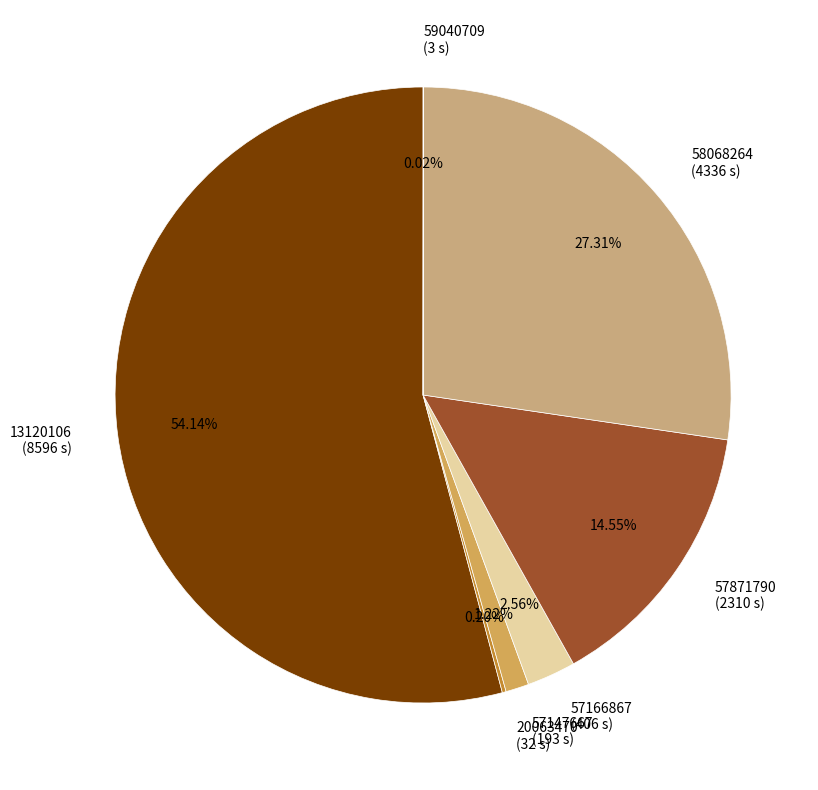

Between 57871790 (2310 s) and 58068264 (4336 s), which is larger?

58068264 (4336 s)